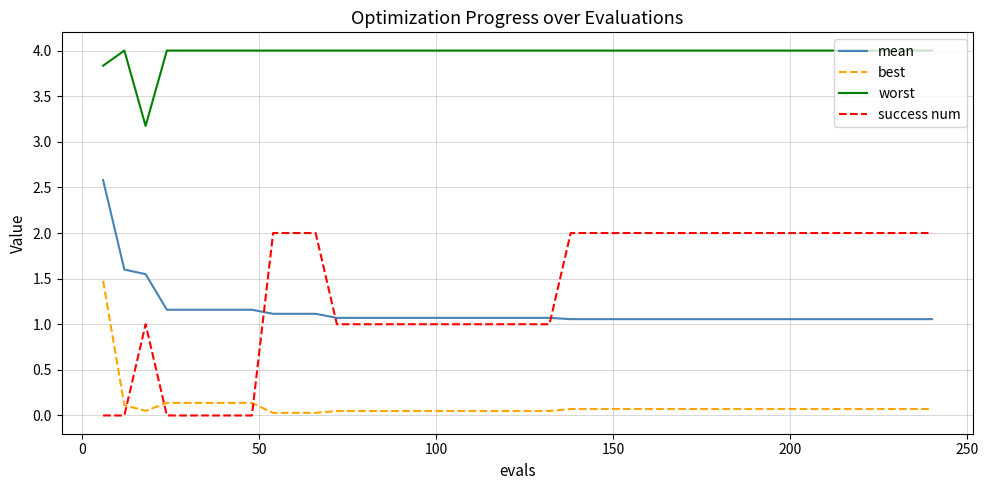

Rank the series by their maximum value, from lowest to highest.

best, success num, mean, worst